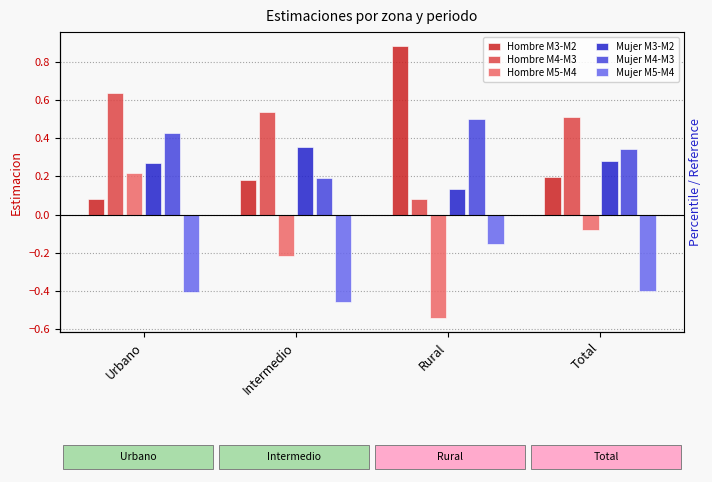

Which series has the largest total across all categories?

Hombre M4-M3